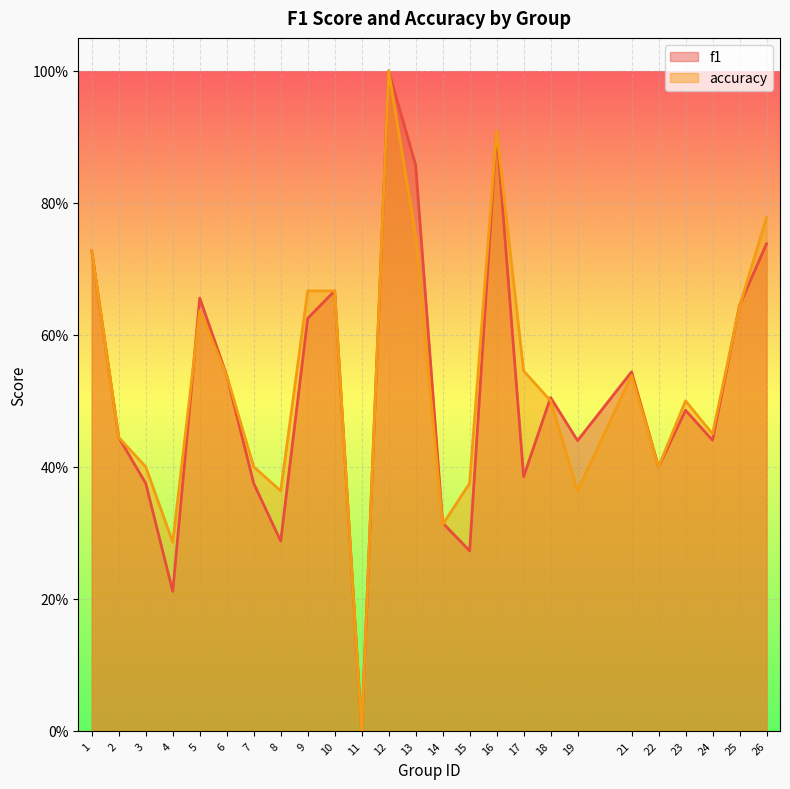

List the series in order of their peak value, highest first.

f1, accuracy